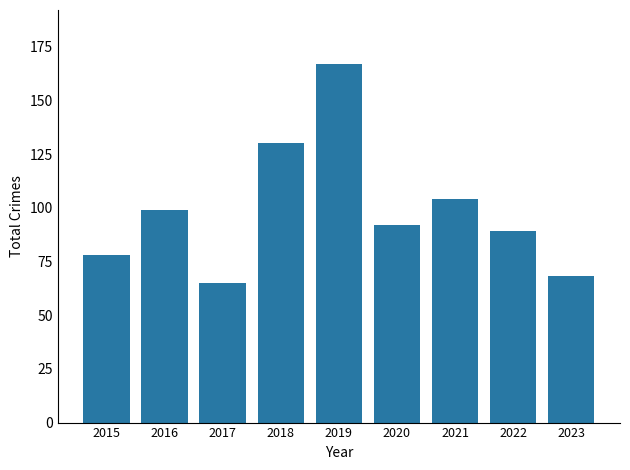

At which label is the value closest to 116?

2021